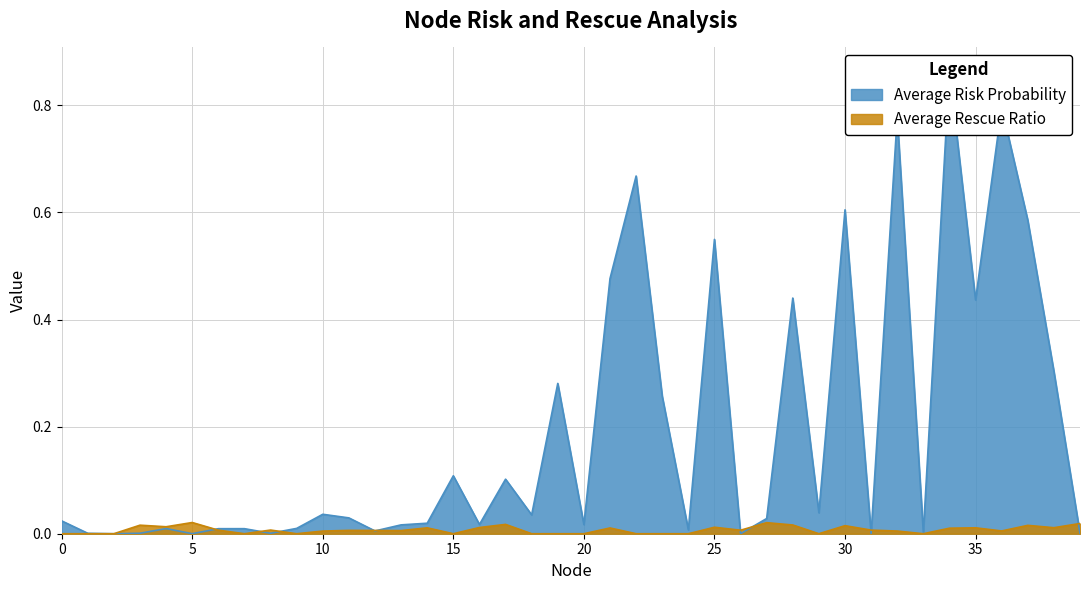

After their last crossing, which series has the higher values: Average Rescue Ratio or Average Risk Probability?

Average Rescue Ratio